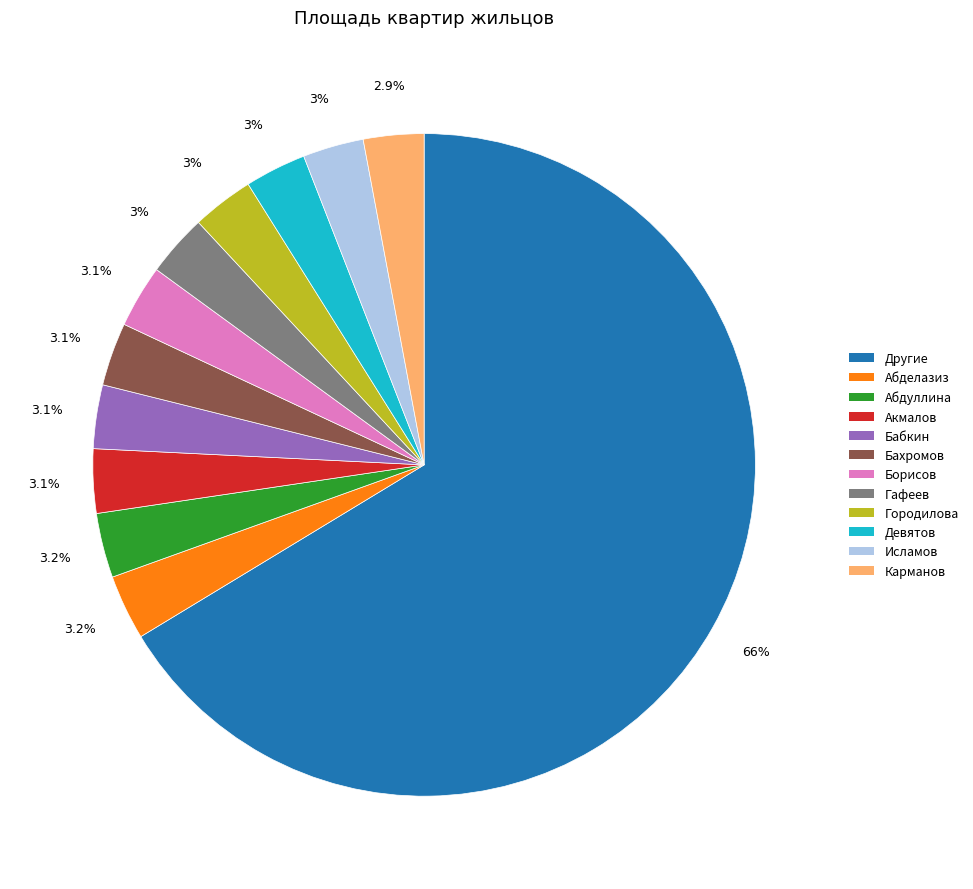

What percentage do Девятов and Городилова together represent?

6.0%